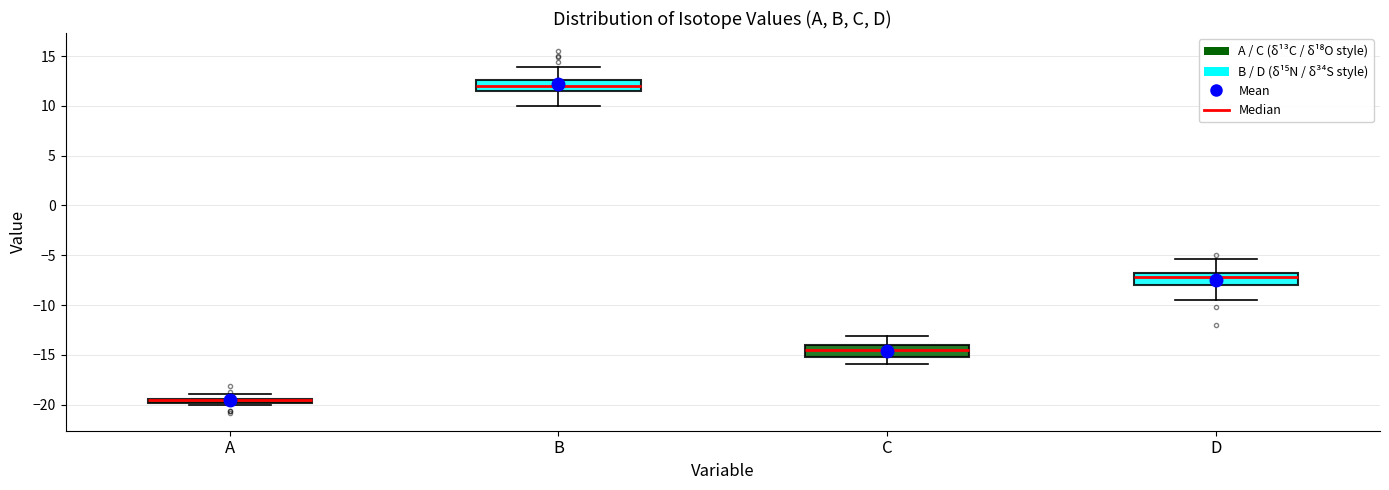

Where is the upper edge of the box for A on the y-axis? The values are not printed on the chart, so give them approximately, as read against the axis.

-19.5